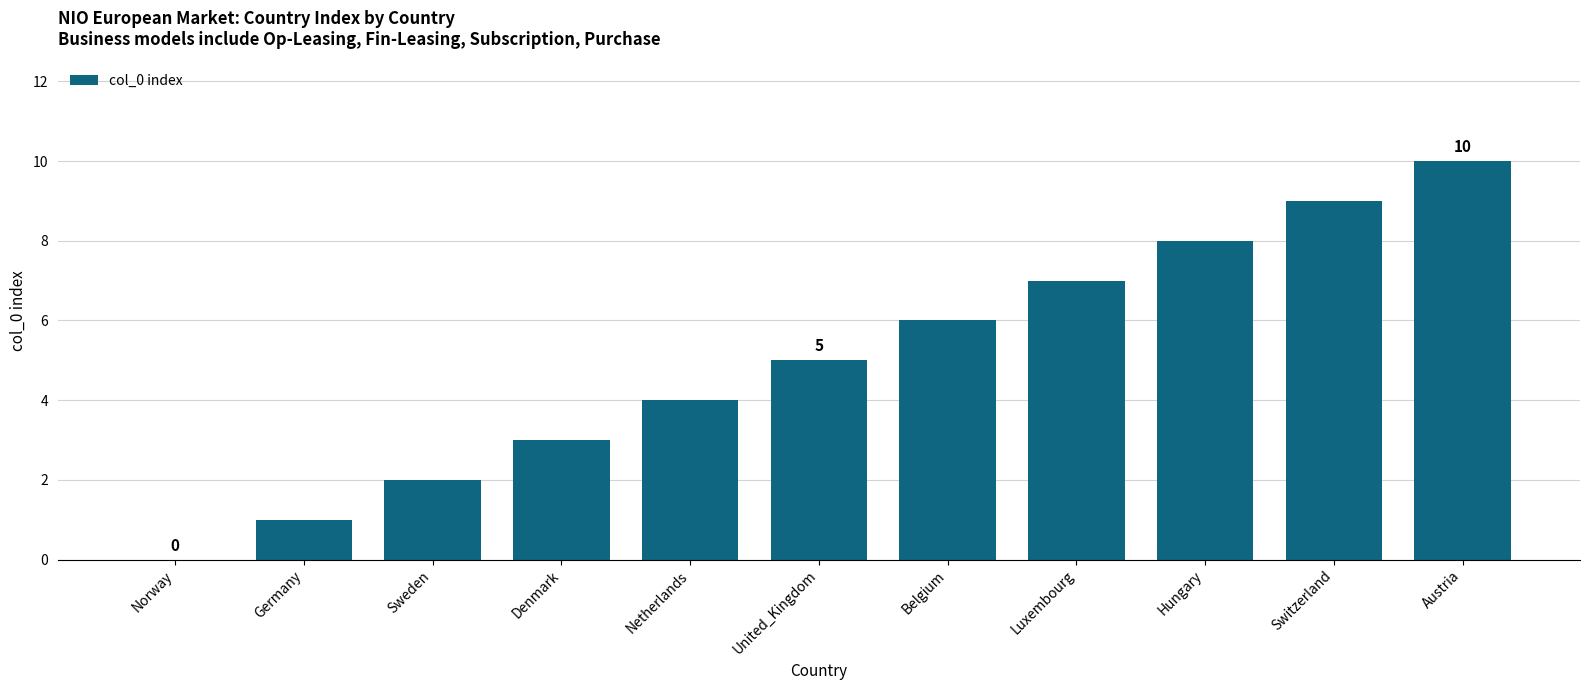

Is it true that the value at Netherlands is 6?

False